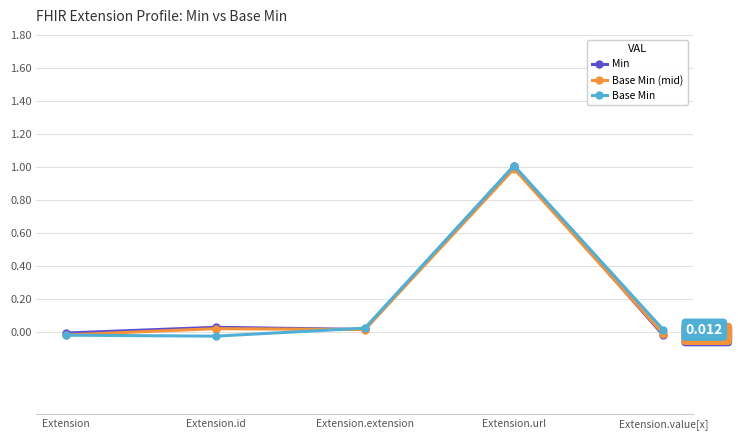

How many lines are shown in the chart?

3